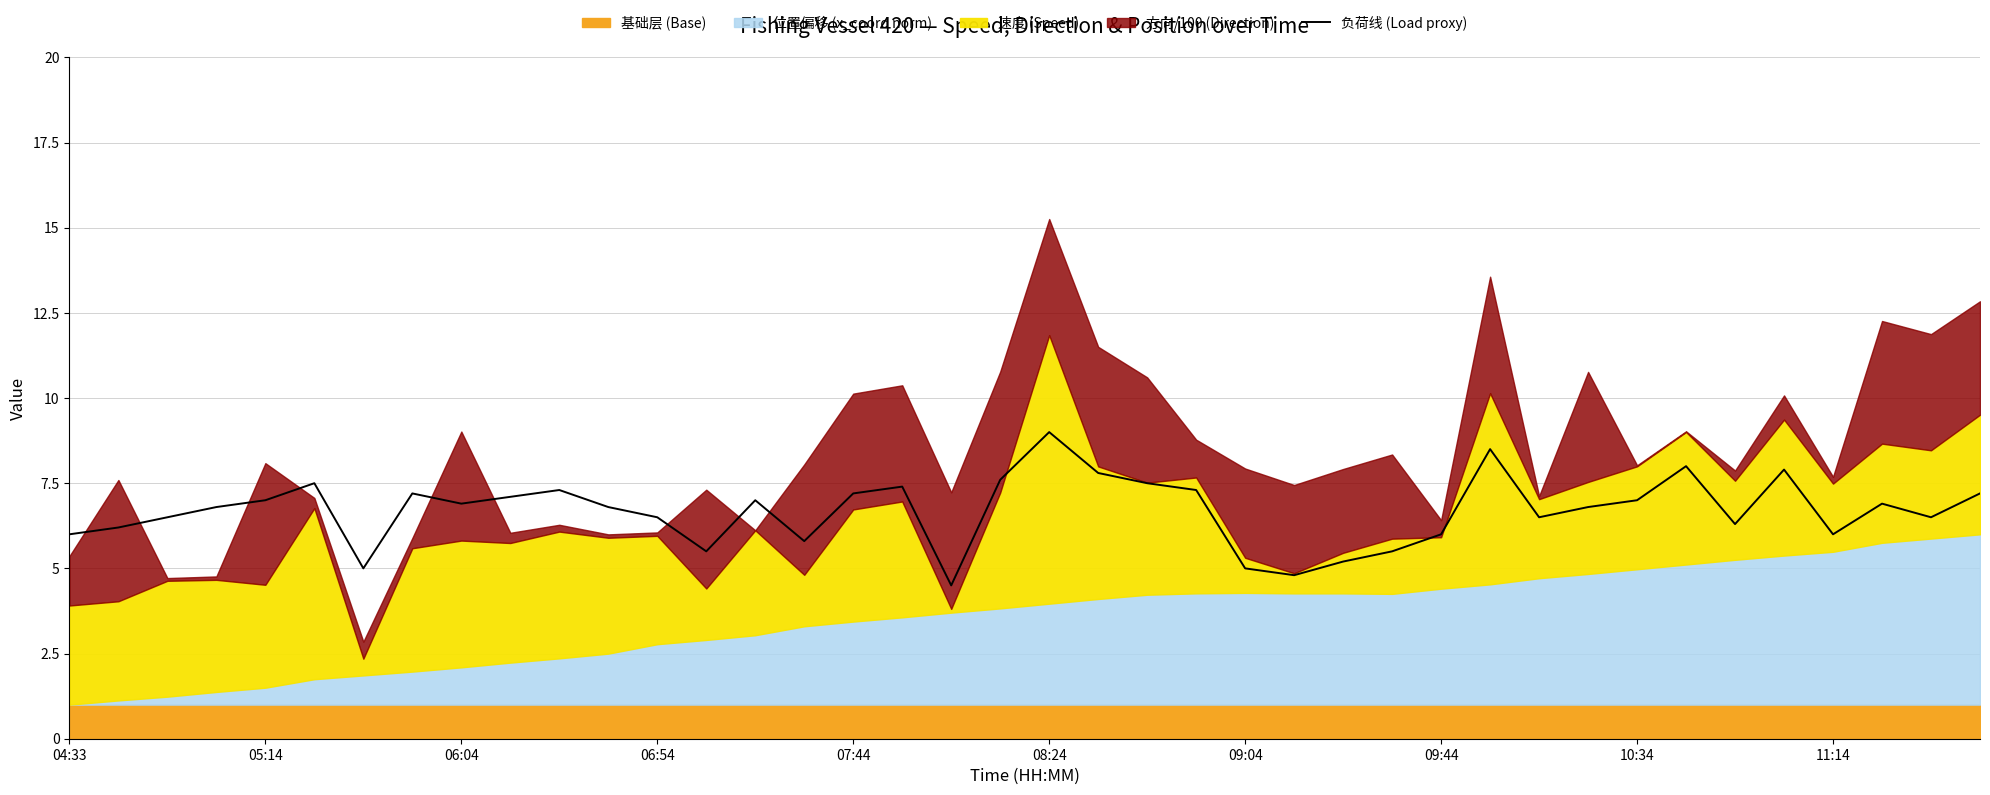

Which category has the highest value in the 负荷线 (Load proxy) series?

08:24